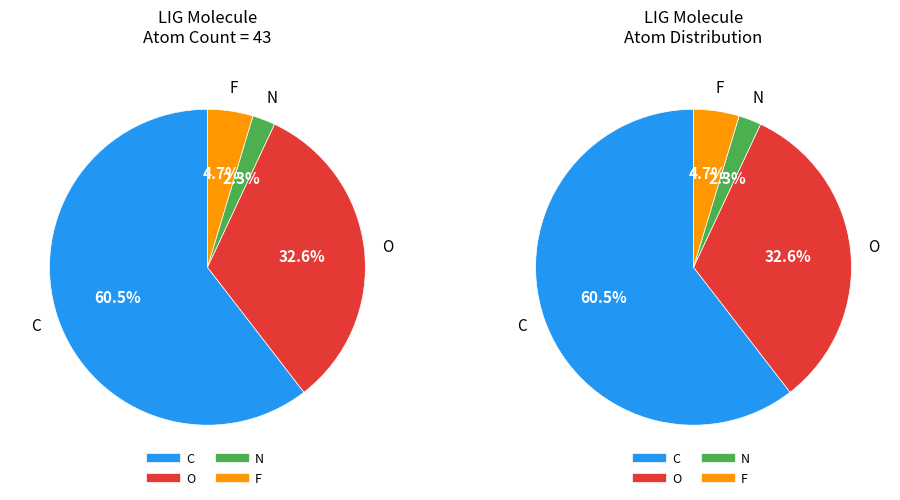

True or false: N accounts for 2% of the total.

True